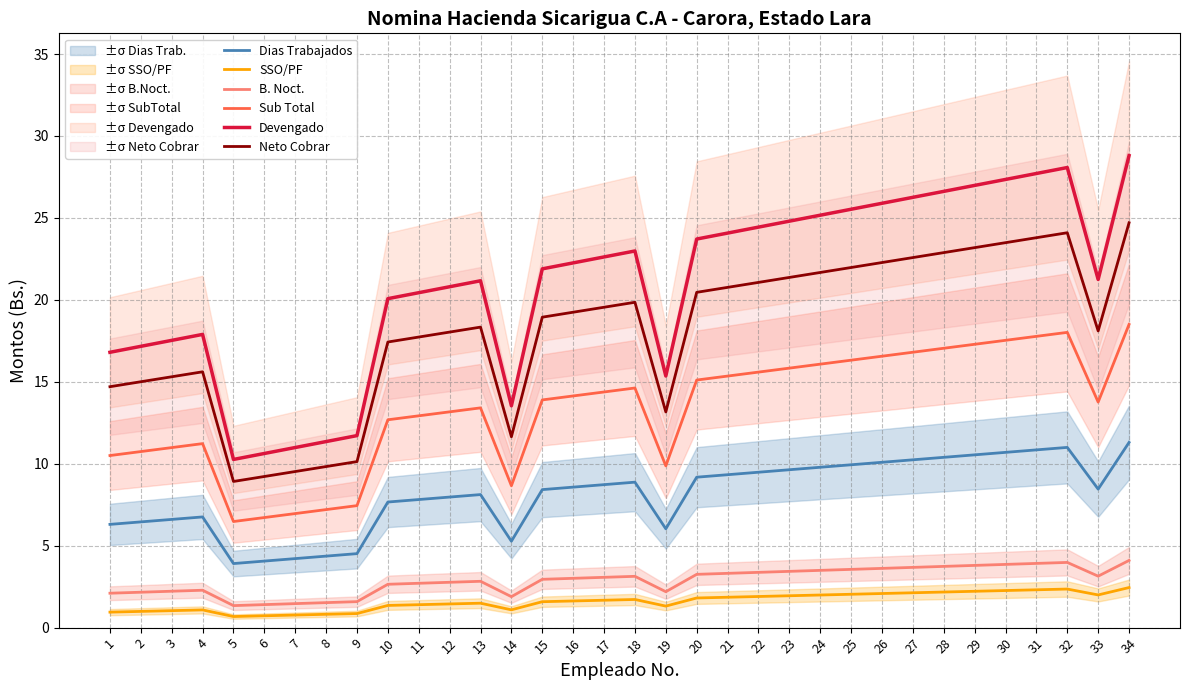

Reading left to right, transcribe all the data shown in this chart.

Dias Trabajados: 6.3	6.5	6.6	6.8	3.9	4.1	4.2	4.4	4.5	7.7	7.8	8.0	8.1	5.3	8.4	8.6	8.7	8.9	6.0	9.2	9.3	9.5	9.6	9.8	9.9	10.1	10.2	10.4	10.5	10.7	10.8	11.0	8.5	11.3
SSO/PF: 0.9	1.0	1.0	1.1	0.7	0.7	0.8	0.8	0.9	1.4	1.4	1.4	1.5	1.1	1.6	1.6	1.7	1.7	1.3	1.8	1.9	1.9	1.9	2.0	2.0	2.1	2.1	2.2	2.2	2.3	2.3	2.4	2.0	2.4
B. Noct.: 2.1	2.2	2.2	2.3	1.3	1.4	1.5	1.5	1.6	2.6	2.7	2.8	2.8	1.9	2.9	3.0	3.1	3.1	2.2	3.3	3.3	3.4	3.4	3.5	3.6	3.6	3.7	3.7	3.8	3.9	3.9	4.0	3.1	4.1
Sub Total: 10.5	10.7	11.0	11.2	6.5	6.7	7.0	7.2	7.4	12.7	12.9	13.2	13.4	8.7	13.9	14.1	14.4	14.6	9.9	15.1	15.3	15.6	15.8	16.1	16.3	16.6	16.8	17.0	17.3	17.5	17.8	18.0	13.8	18.5
Devengado: 16.8	17.2	17.5	17.9	10.3	10.6	11.0	11.4	11.7	20.1	20.4	20.8	21.2	13.5	21.9	22.3	22.6	23.0	15.4	23.7	24.1	24.4	24.8	25.2	25.5	25.9	26.3	26.6	27.0	27.3	27.7	28.1	21.2	28.8
Neto Cobrar: 14.7	15.0	15.3	15.6	8.9	9.2	9.5	9.8	10.1	17.4	17.7	18.0	18.3	11.6	18.9	19.2	19.5	19.9	13.2	20.5	20.8	21.1	21.4	21.7	22.0	22.3	22.6	22.9	23.2	23.5	23.8	24.1	18.1	24.7